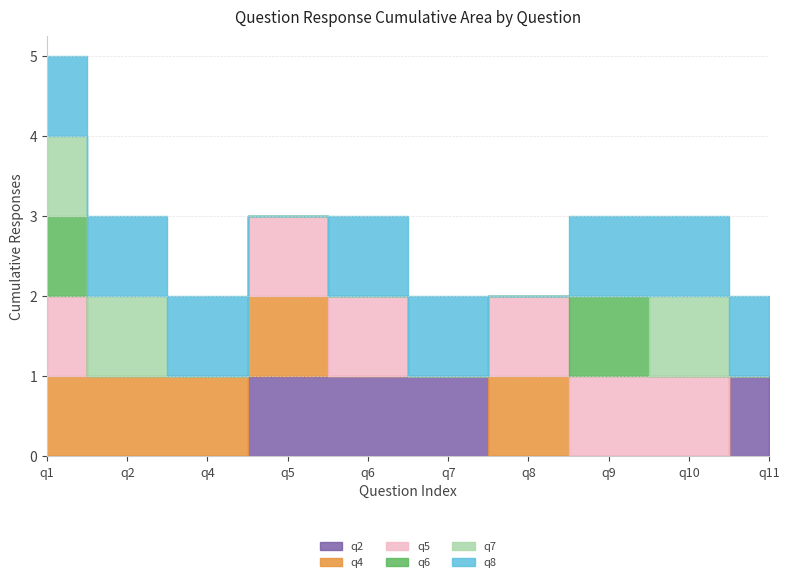

True or false: q8 and q6 intersect in this chart.

False